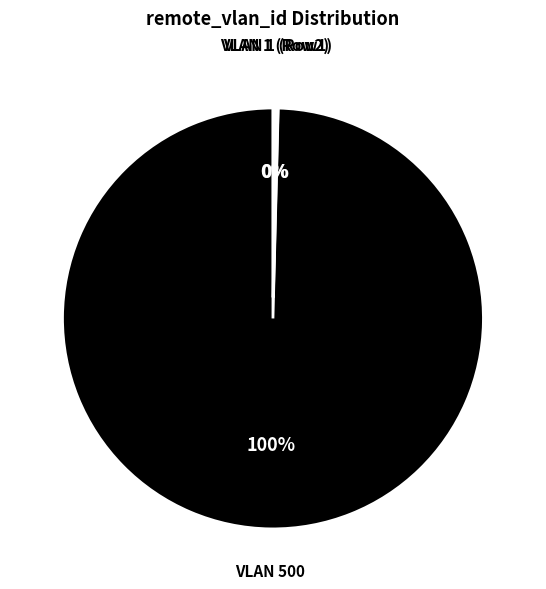

Is it true that VLAN 500 is 100% of the pie?

True